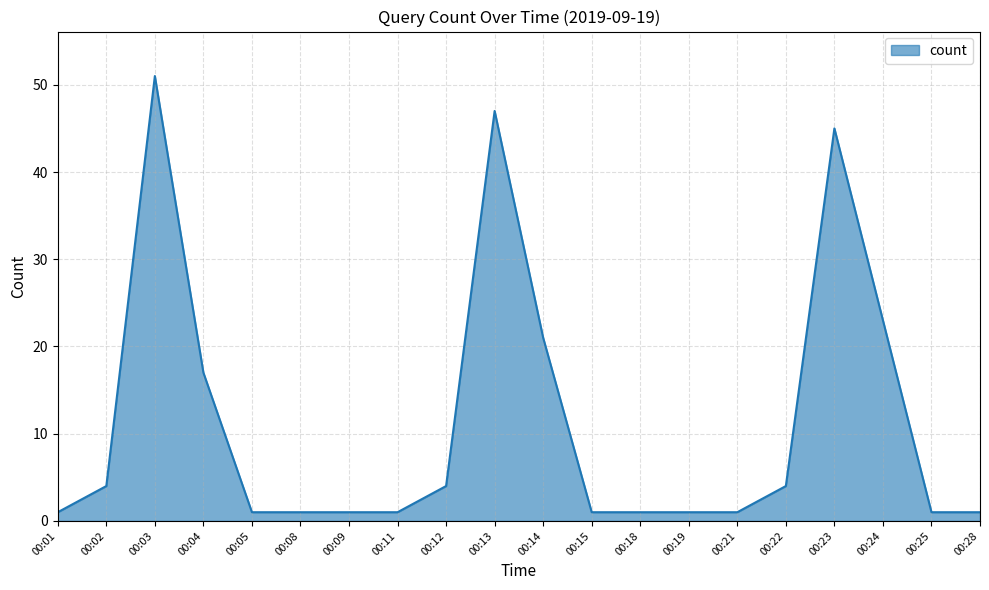

True or false: the data shows 27 at 00:23.

False